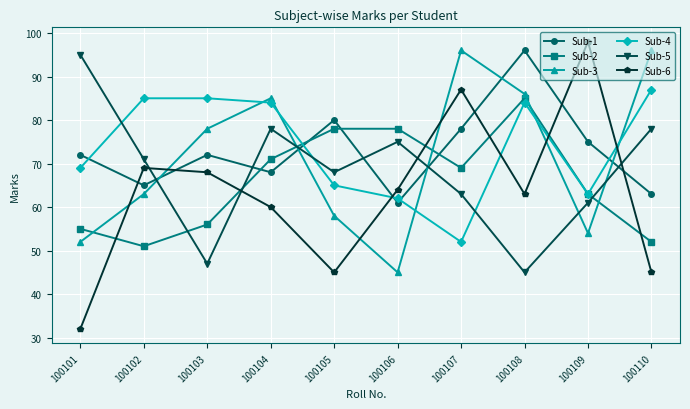

What is the lowest value of the Sub-5 series?

45